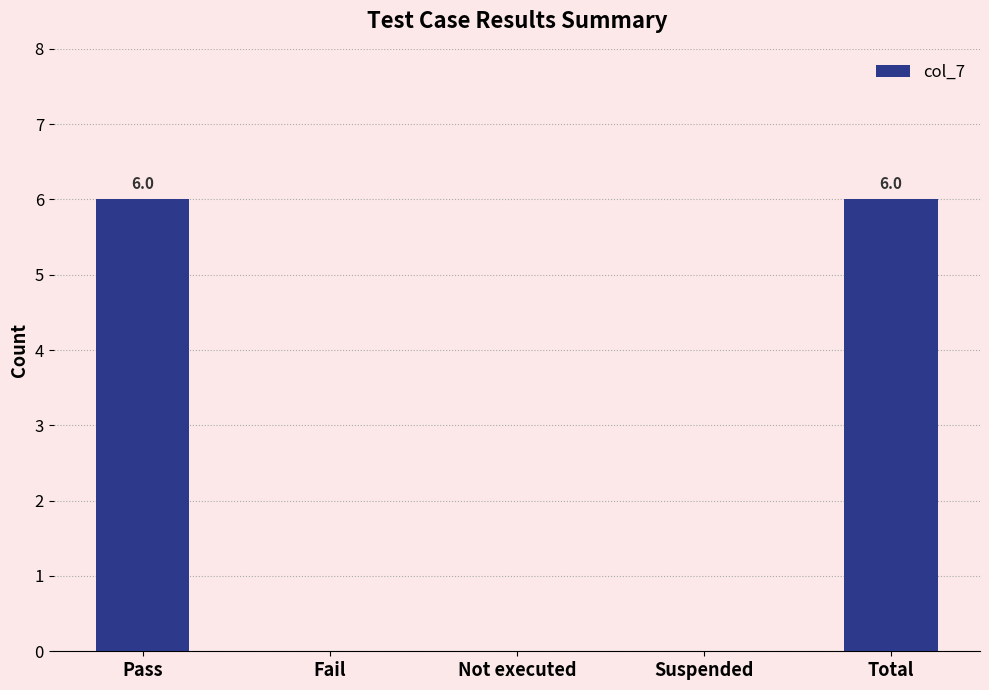

What is the maximum value shown in the chart?

6